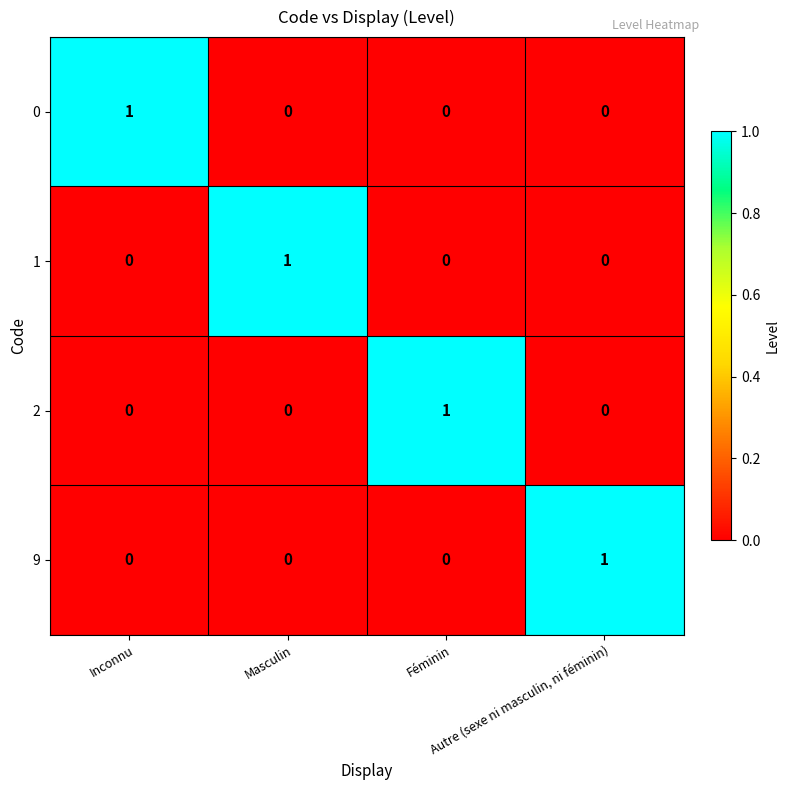

What is the difference between the highest and lowest values at Inconnu?

1